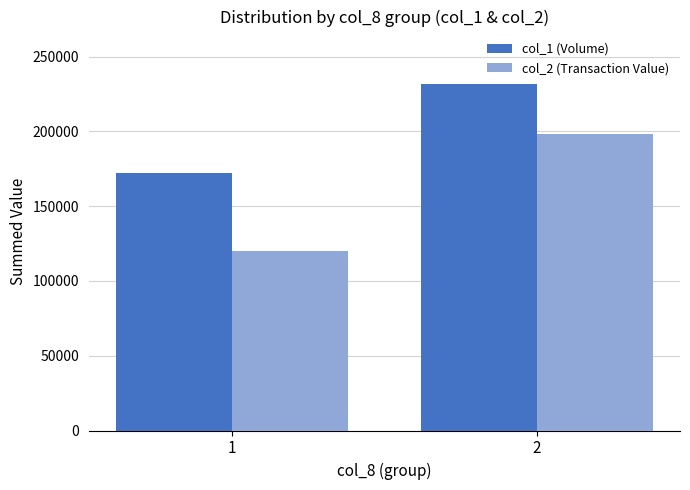

What is the difference between the col_1 (Volume) values at 2 and 1?

60000